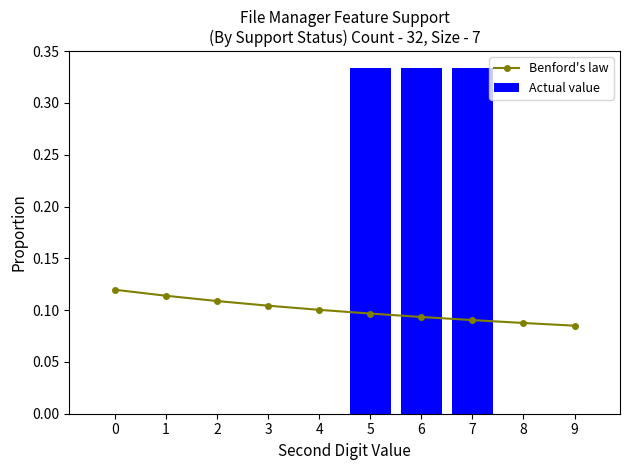

Rank the categories by Actual value value from highest to lowest.

5, 6, 7, 0, 1, 2, 3, 4, 8, 9